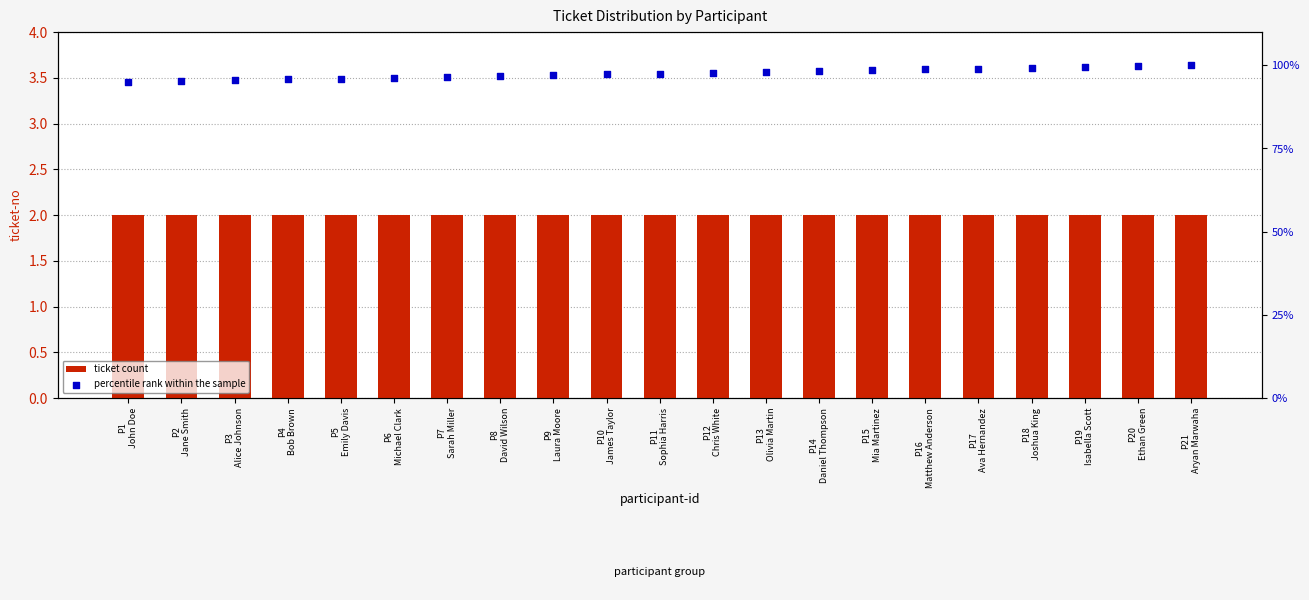

At which category is the sum across all series the highest?

P21
Aryan Marwaha